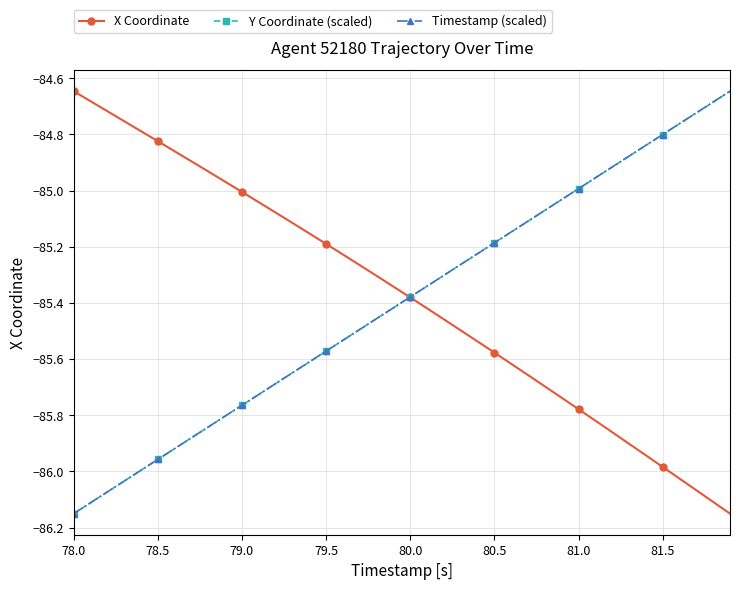

True or false: Timestamp (scaled) has more than 2 points higher than both neighbors.

False